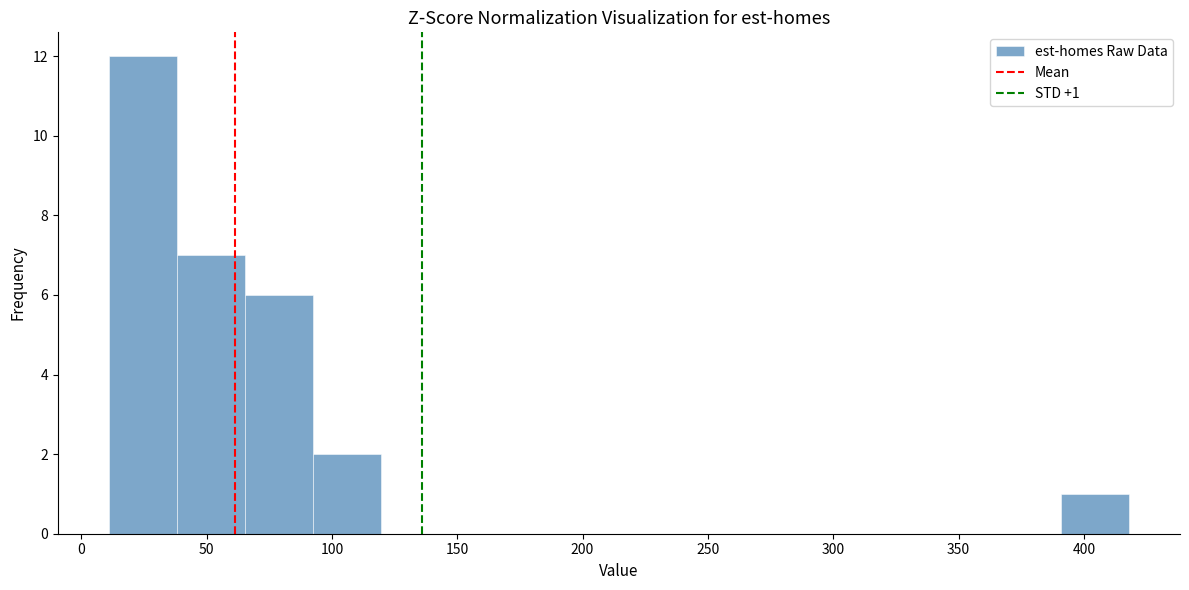

Which range on the x-axis has the tallest bar?

10 to 40